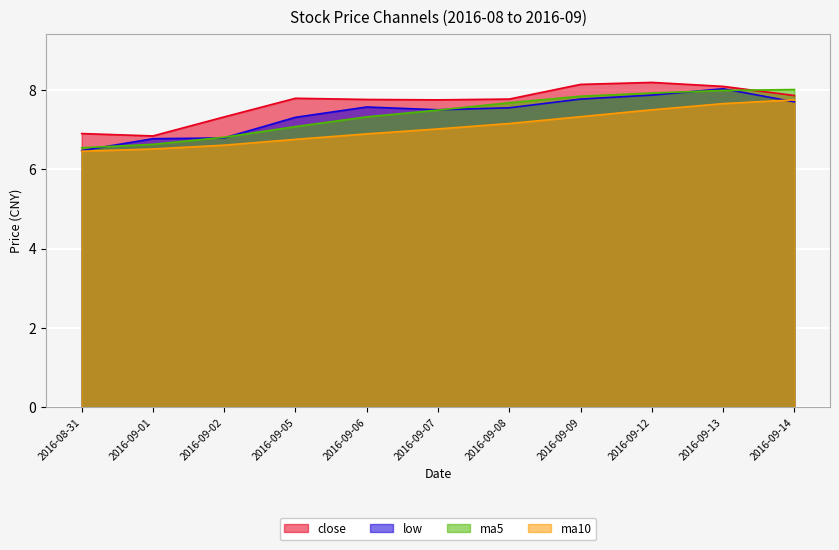

Reading left to right, transcribe all the data shown in this chart.

close: 6.9	6.8	7.3	7.8	7.8	7.8	7.8	8.1	8.2	8.1	7.9
low: 6.5	6.8	6.8	7.3	7.6	7.5	7.5	7.8	7.9	8.0	7.7
ma5: 6.5	6.6	6.8	7.1	7.3	7.5	7.7	7.8	7.9	8.0	8.0
ma10: 6.5	6.5	6.6	6.8	6.9	7.0	7.2	7.3	7.5	7.7	7.8